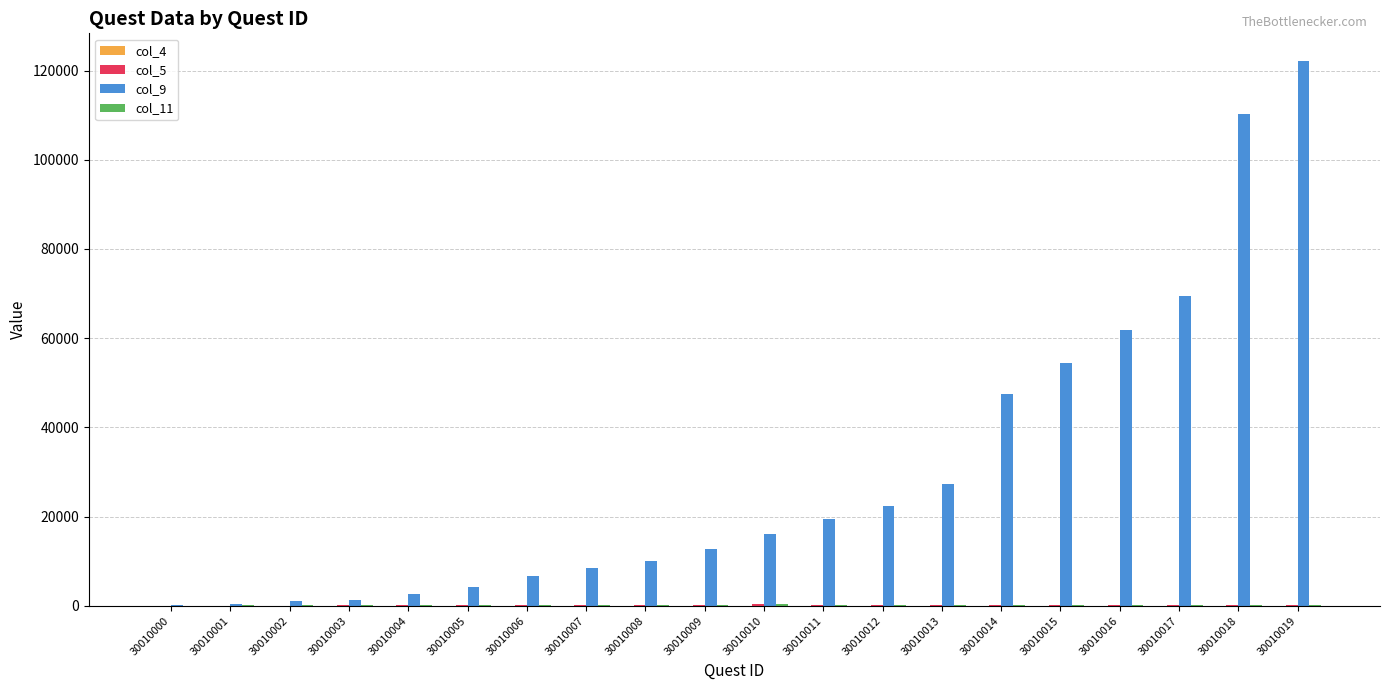

Which series has the largest total across all categories?

col_9